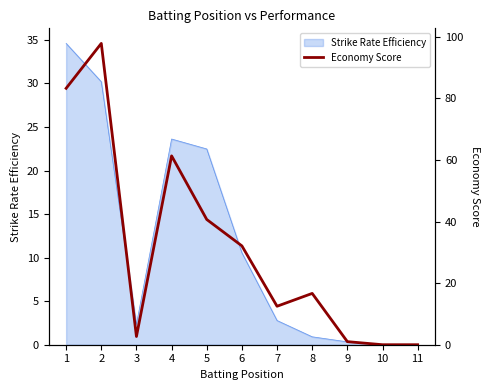

At which label does the data first exceed 16?

1